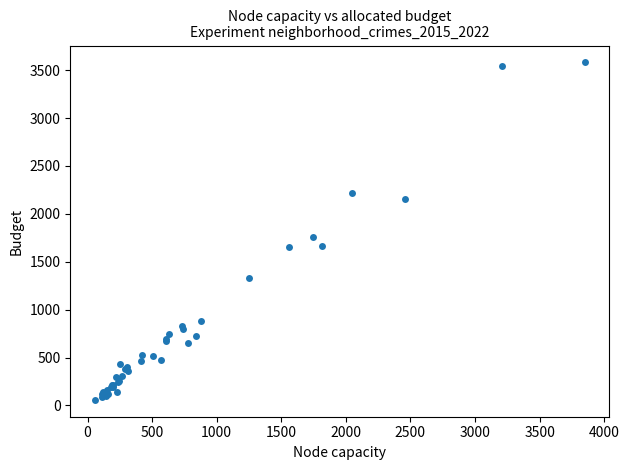

What Y value in the scatter plot is closest to 1819?

1762